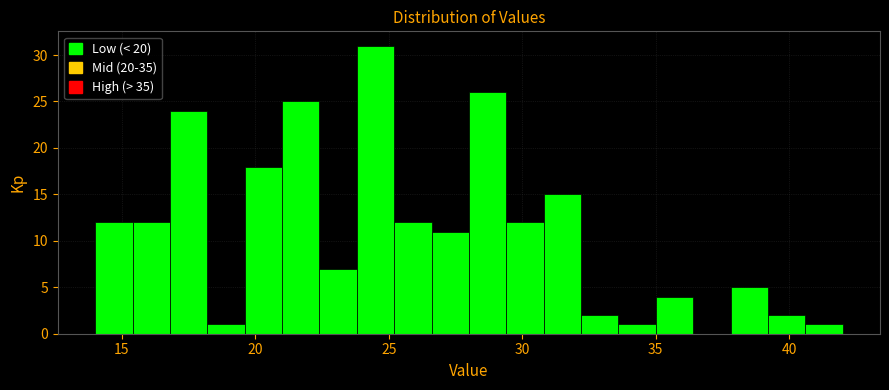

Read against the x-axis, roughly where is the centre of the tallest bar?

24.5